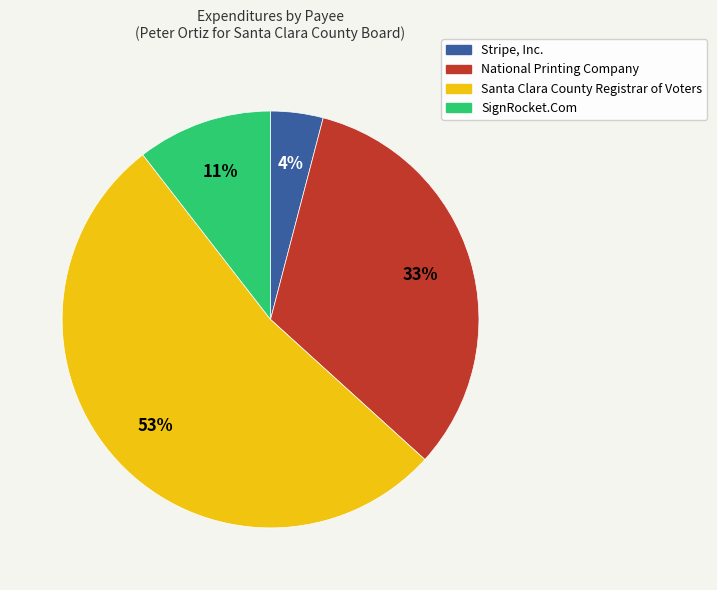

Is Santa Clara County Registrar of Voters the majority of the pie?

Yes